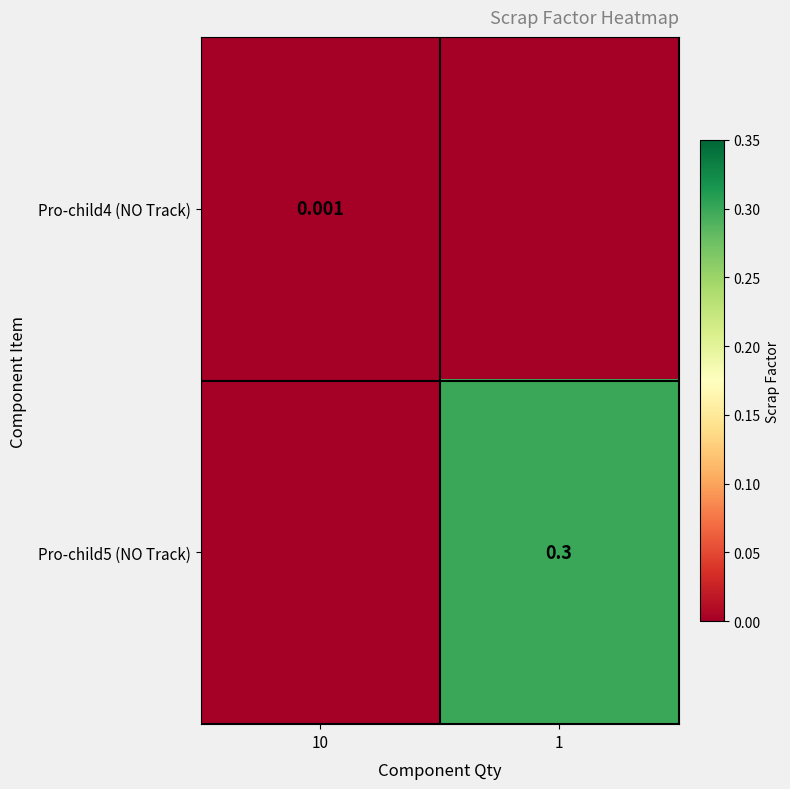

How many values in Pro-child5 (NO Track) are above zero?

1